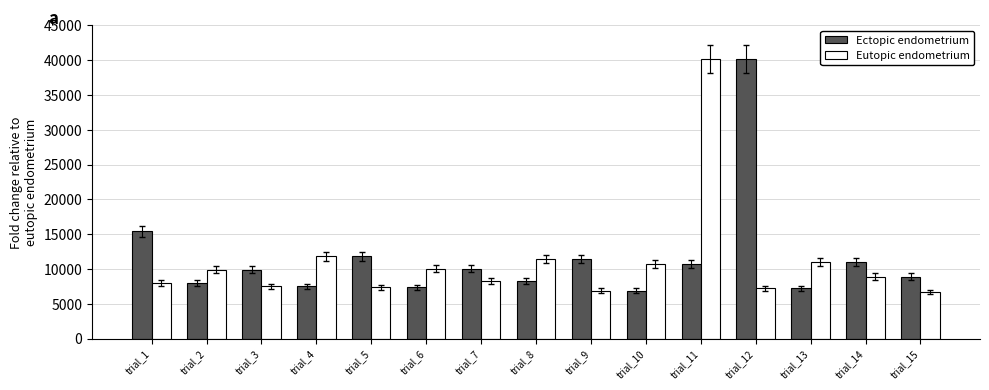

Rank the series at trial_2 from highest to lowest value.

Eutopic endometrium, Ectopic endometrium